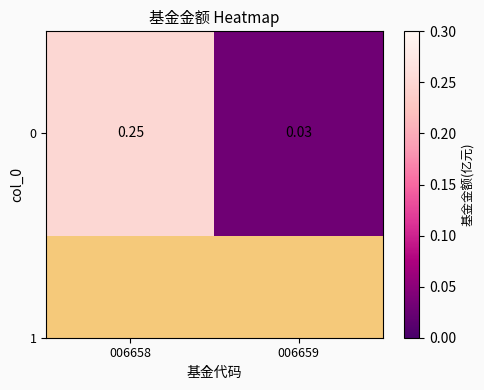

Reading left to right, what are all the values shown in this chart?

006658=0.2	006659=0.0